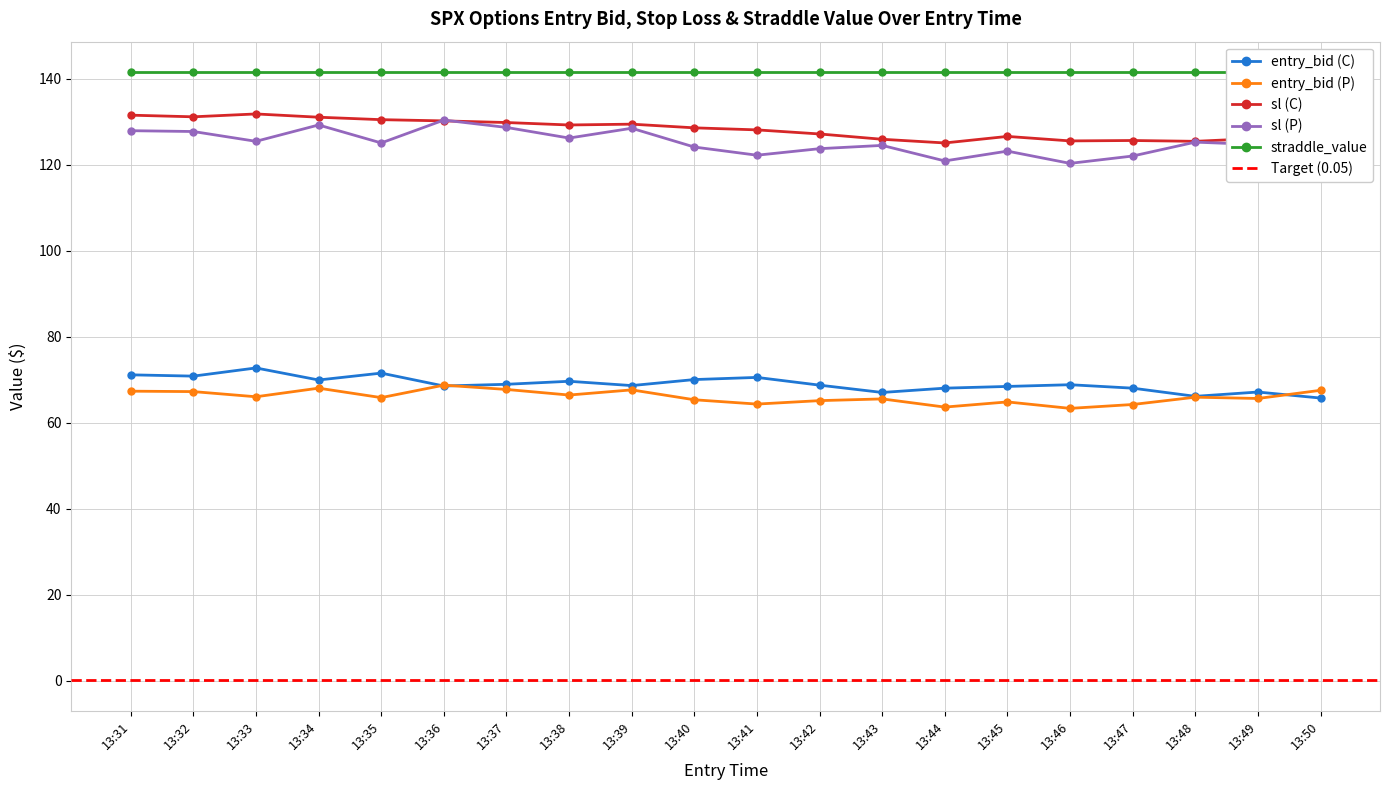

Where is entry_bid (P) nearest to the value 66?

13:33